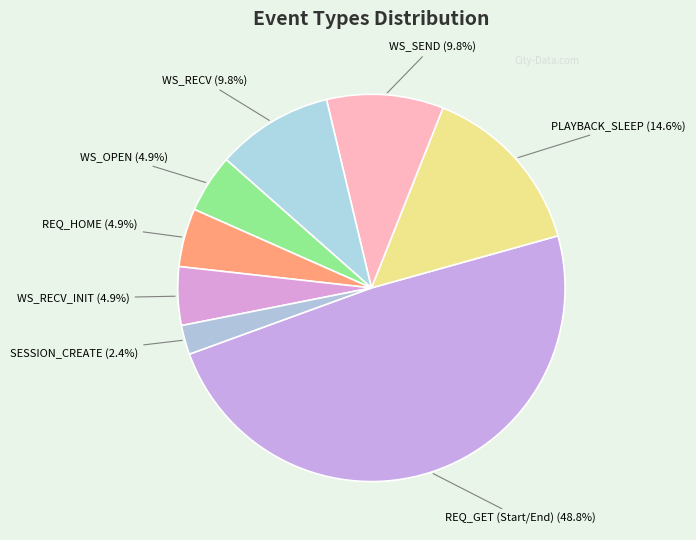

How many segments does this pie chart have?

8